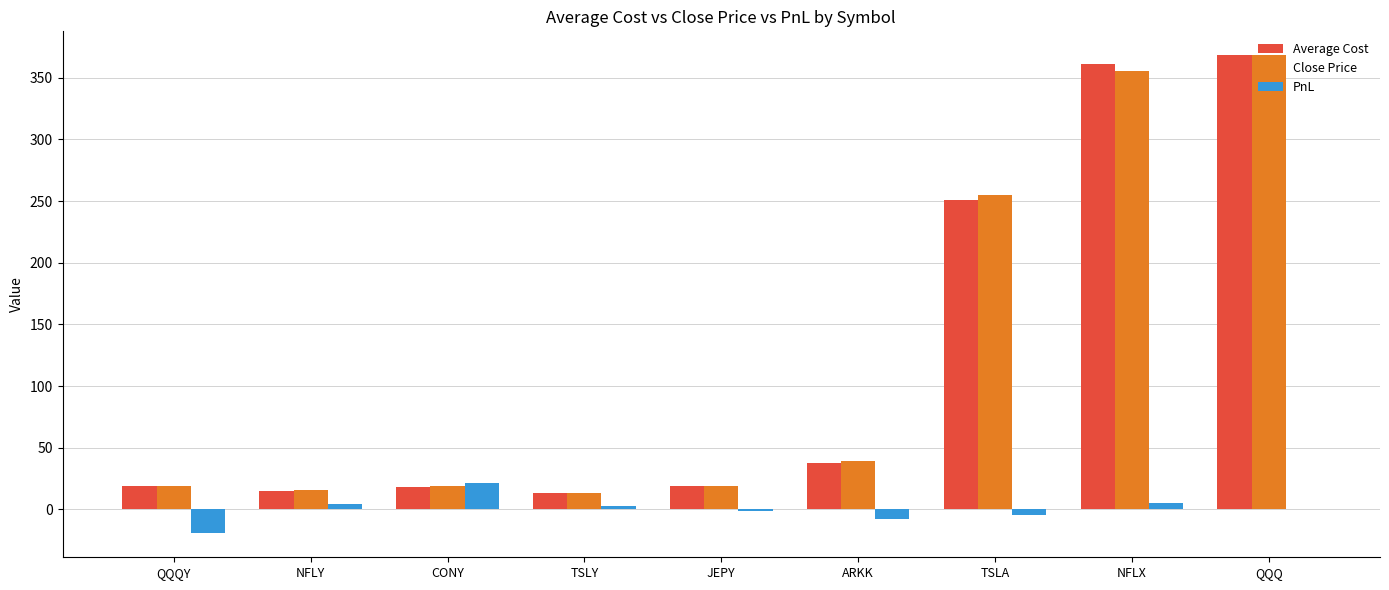

How many groups of bars are there?

9